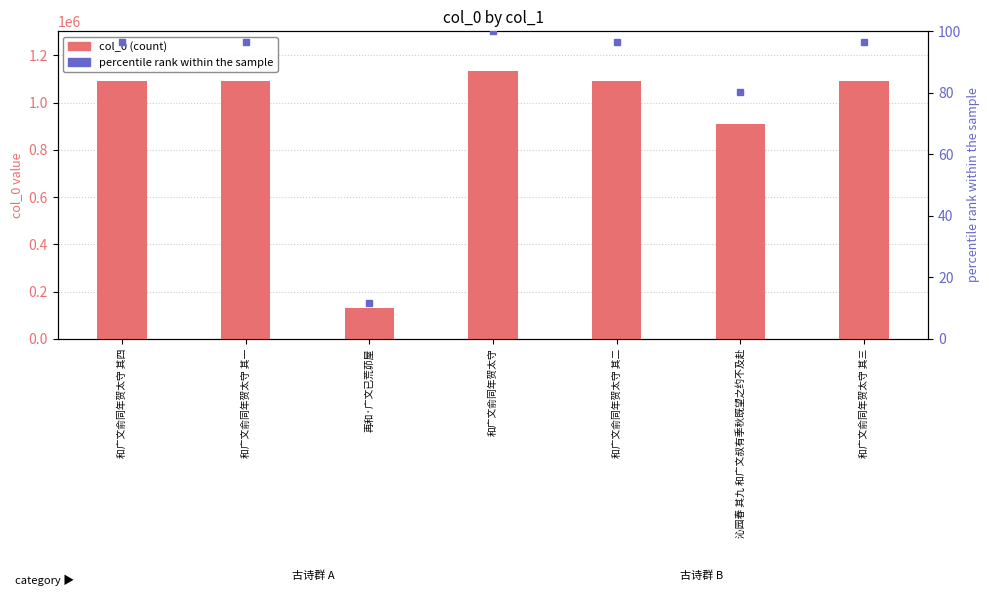

What is the minimum value for col_0?

132176.0